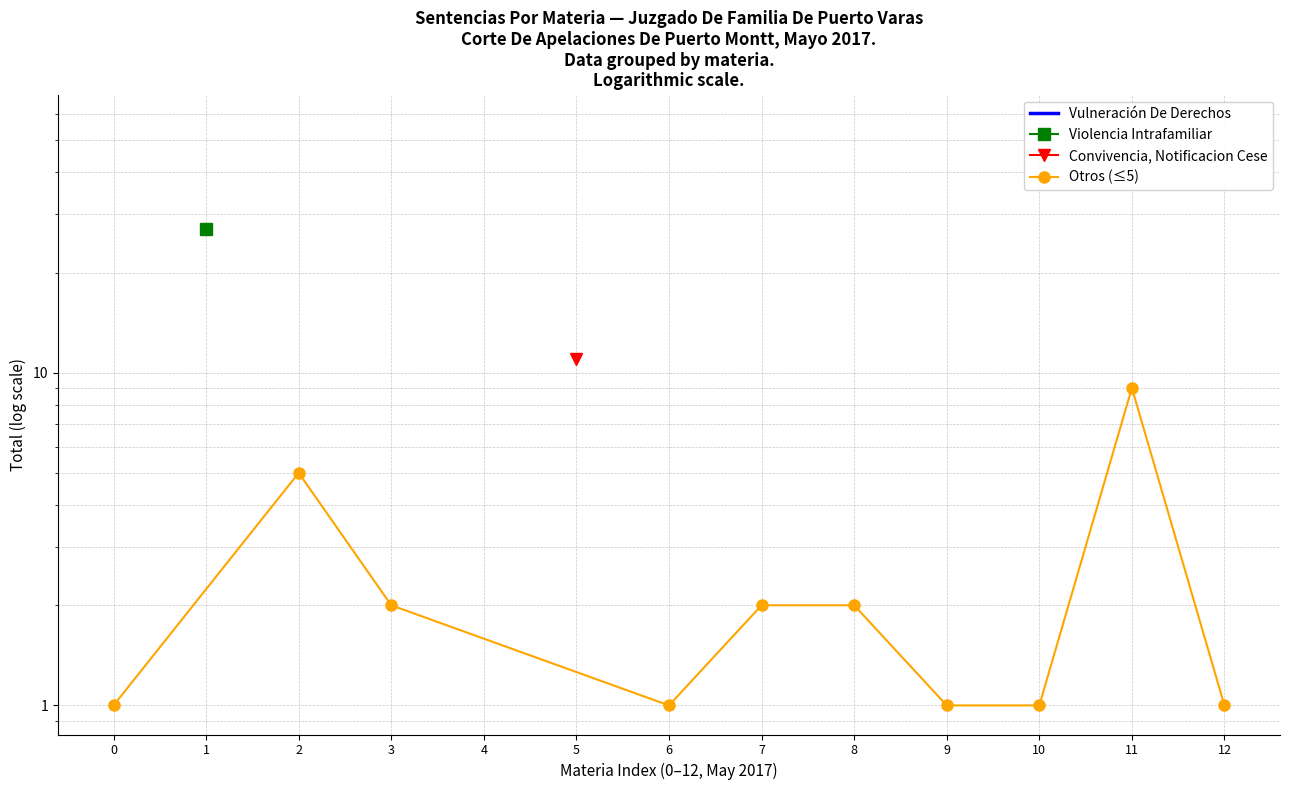

List the labels in order of value, largest first.

11, 2, 3, 7, 8, 0, 6, 9, 10, 12